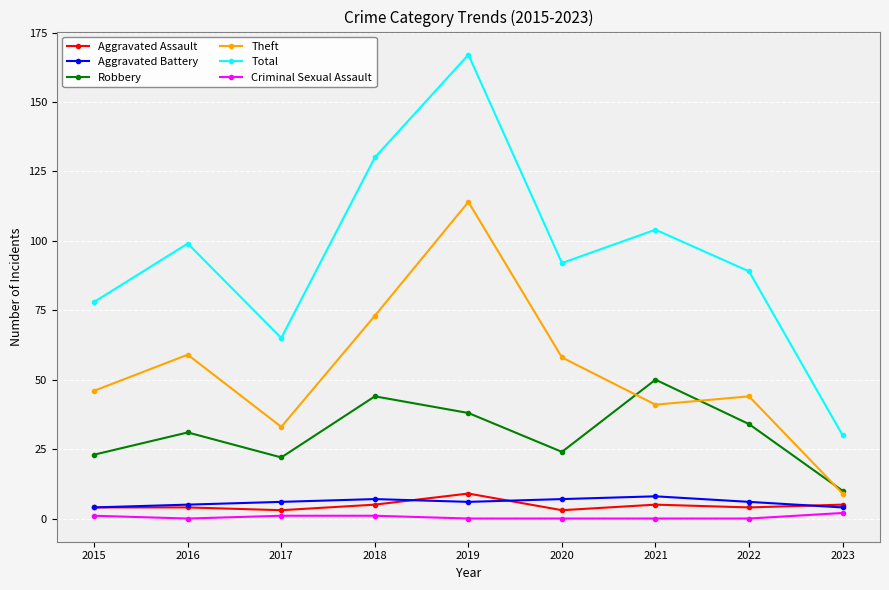

What is the value of the Aggravated Battery point at the 4th from the left?

7